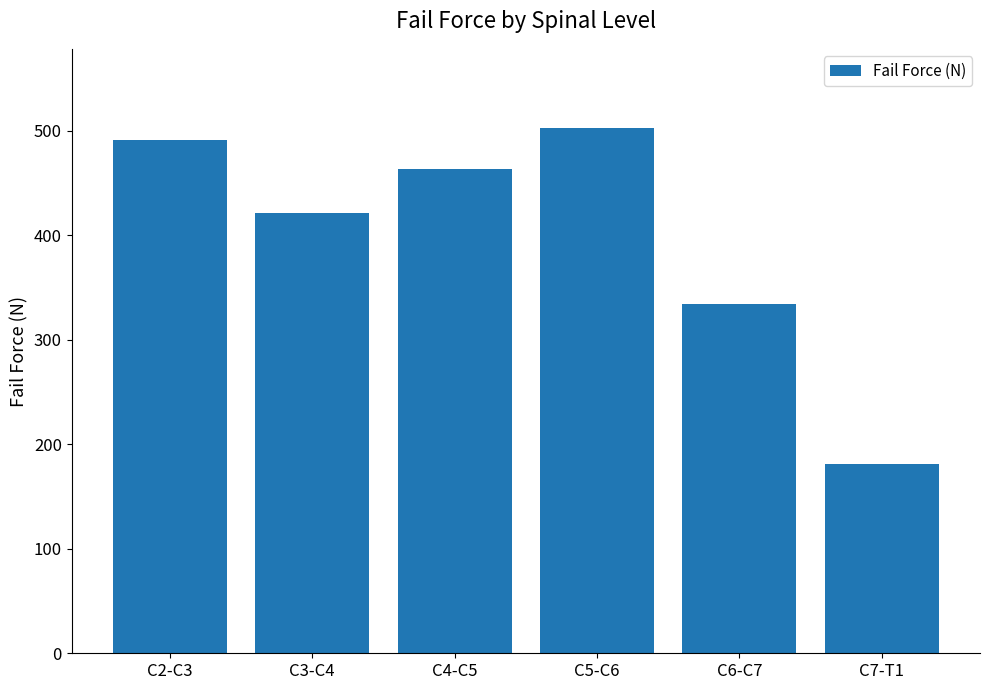

What is the sum of the values at C3-C4 and C4-C5?

883.6